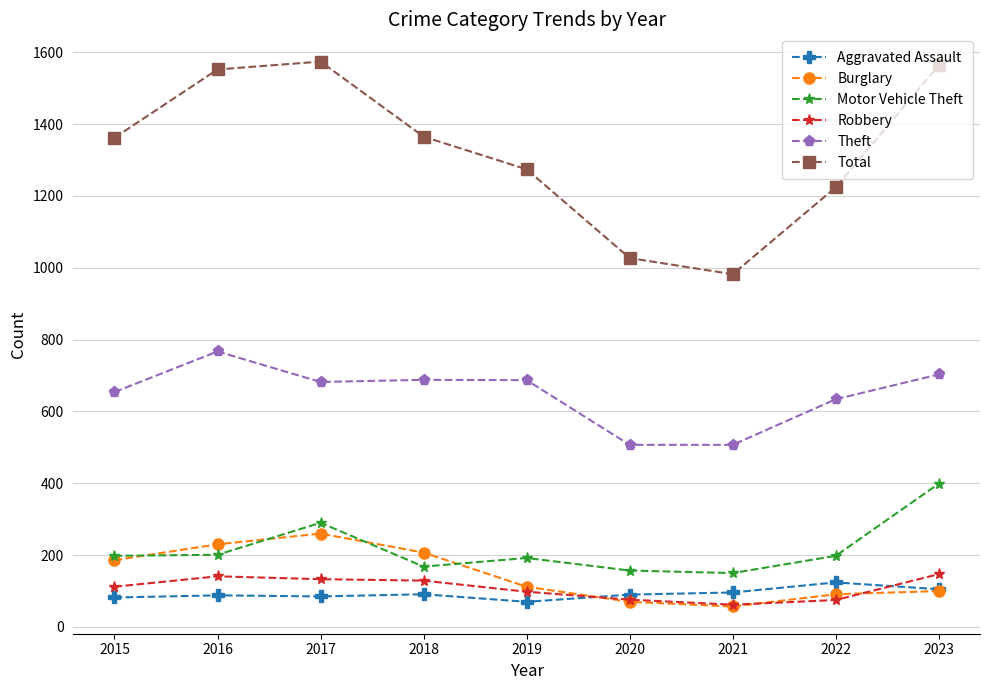

True or false: Total and Aggravated Assault cross at least once.

False